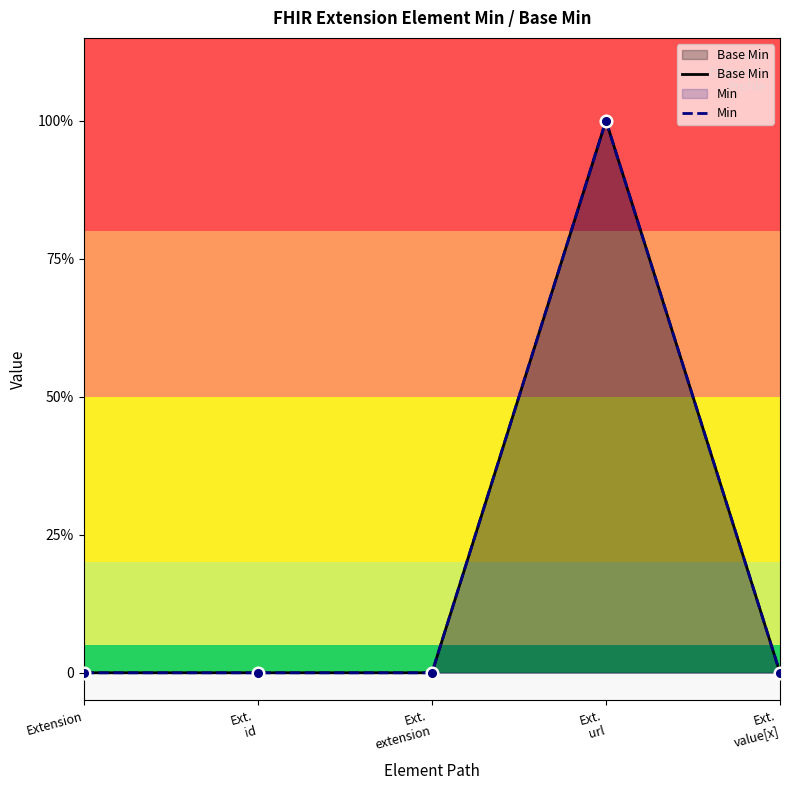

Which series reaches the minimum Y coordinate?

Base Min